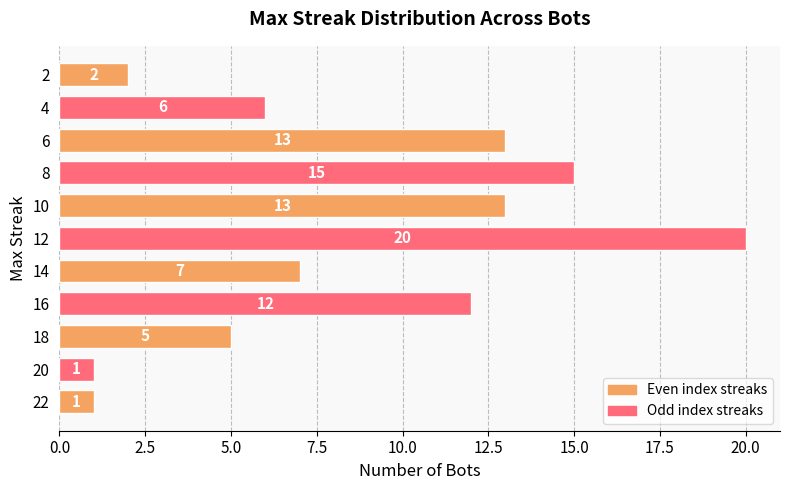

What is the maximum value shown in the chart?

20